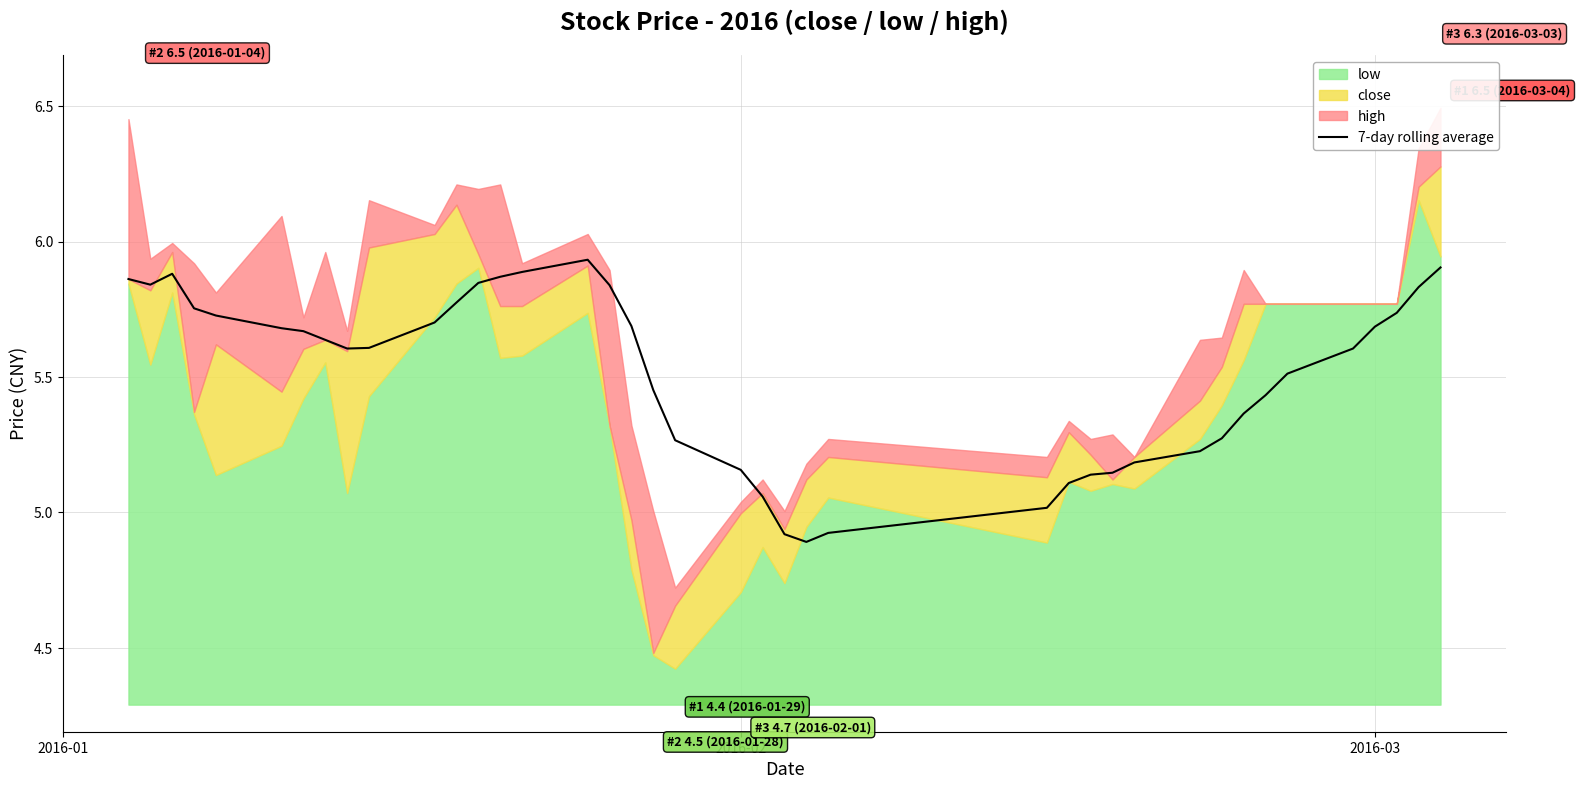

What is the average value?

5.5